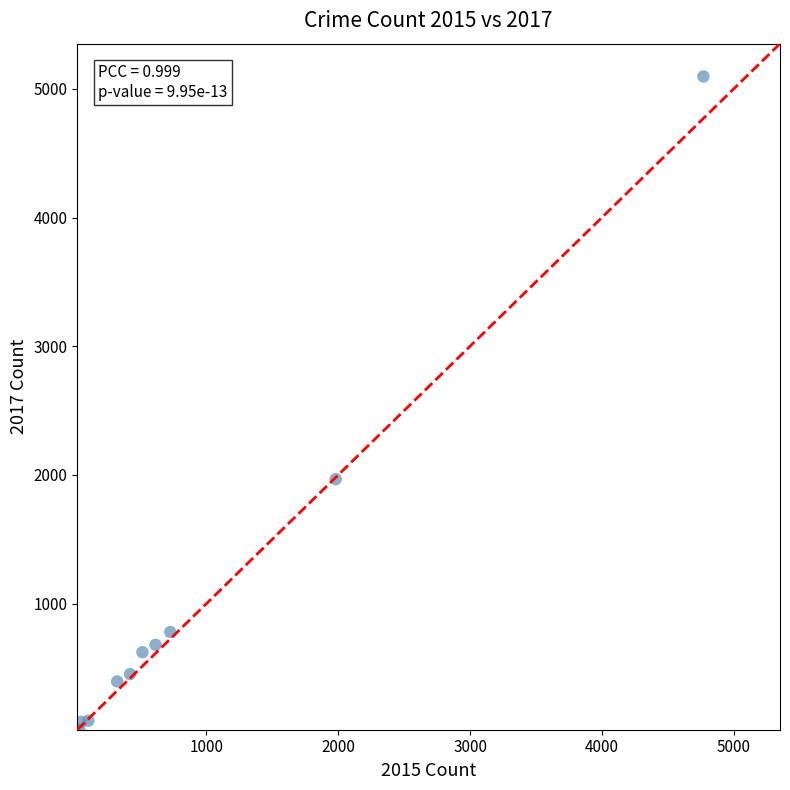

What Y value in the scatter plot is closest to 2559?

1968